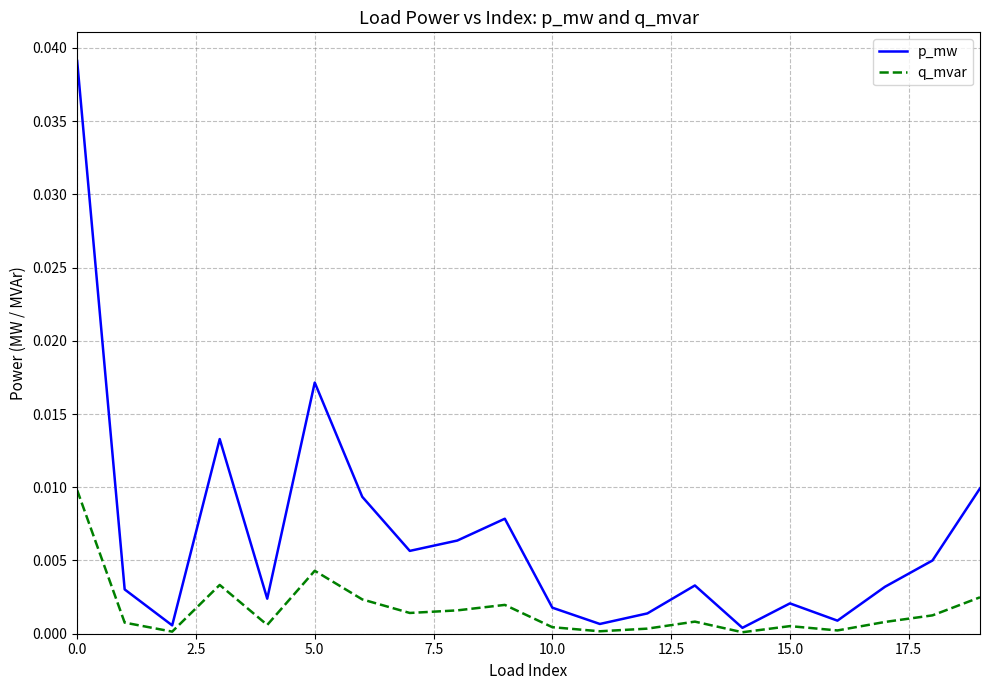

List the series in order of their peak value, highest first.

p_mw, q_mvar